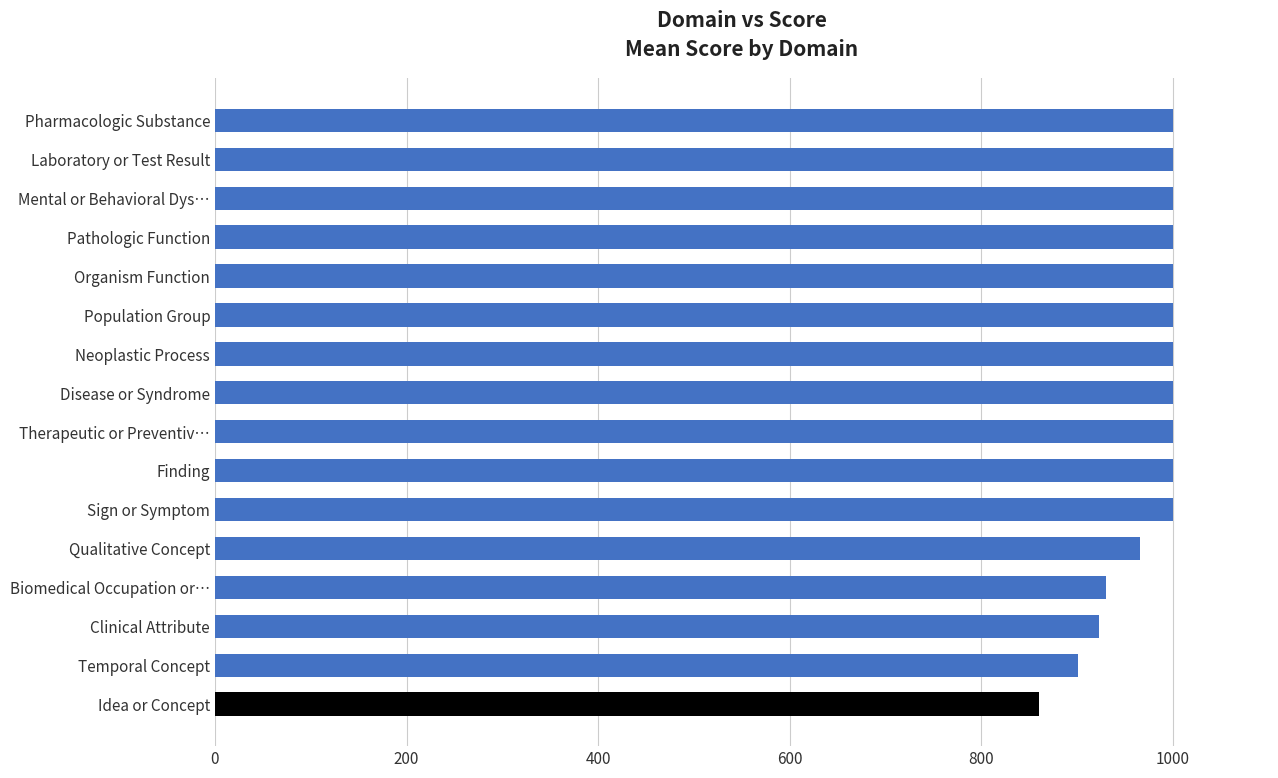

How many data points are less than 1000?

5